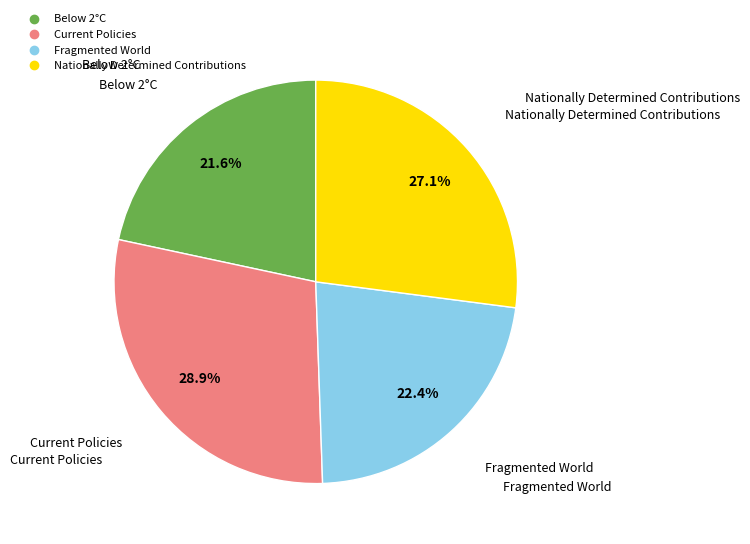

Is there a majority slice in this chart?

No